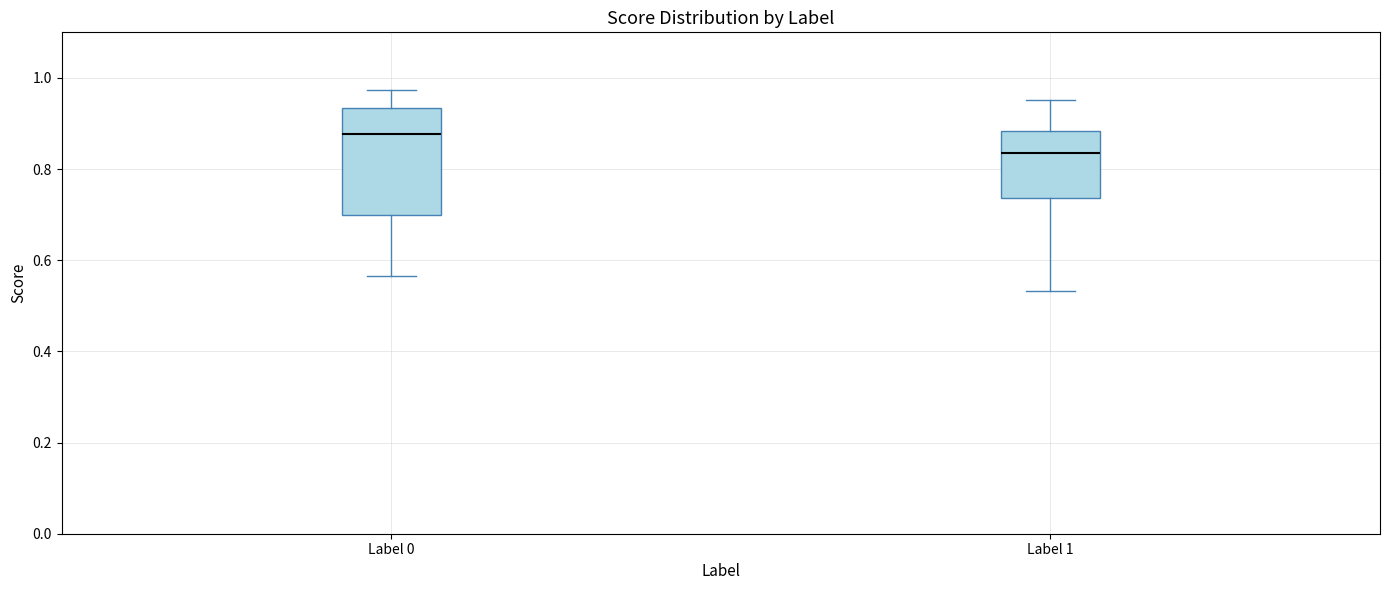

Reading left to right, read every box against the y-axis: the position of its median line, the range the box covers, and the ends of its whiskers. The values are not printed on the chart, so give them approximately, as read against the axis.

Label 0: median 0.88, box 0.70 to 0.94, whiskers 0.56 to 0.98
Label 1: median 0.84, box 0.74 to 0.88, whiskers 0.54 to 0.96